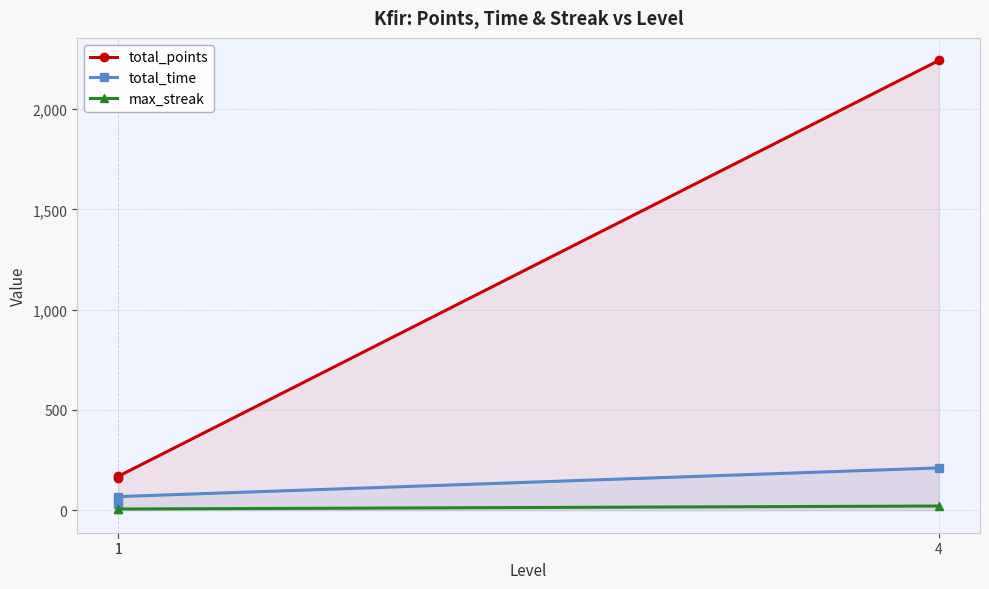

The total_time series shows 12 at 1. True or false?

False